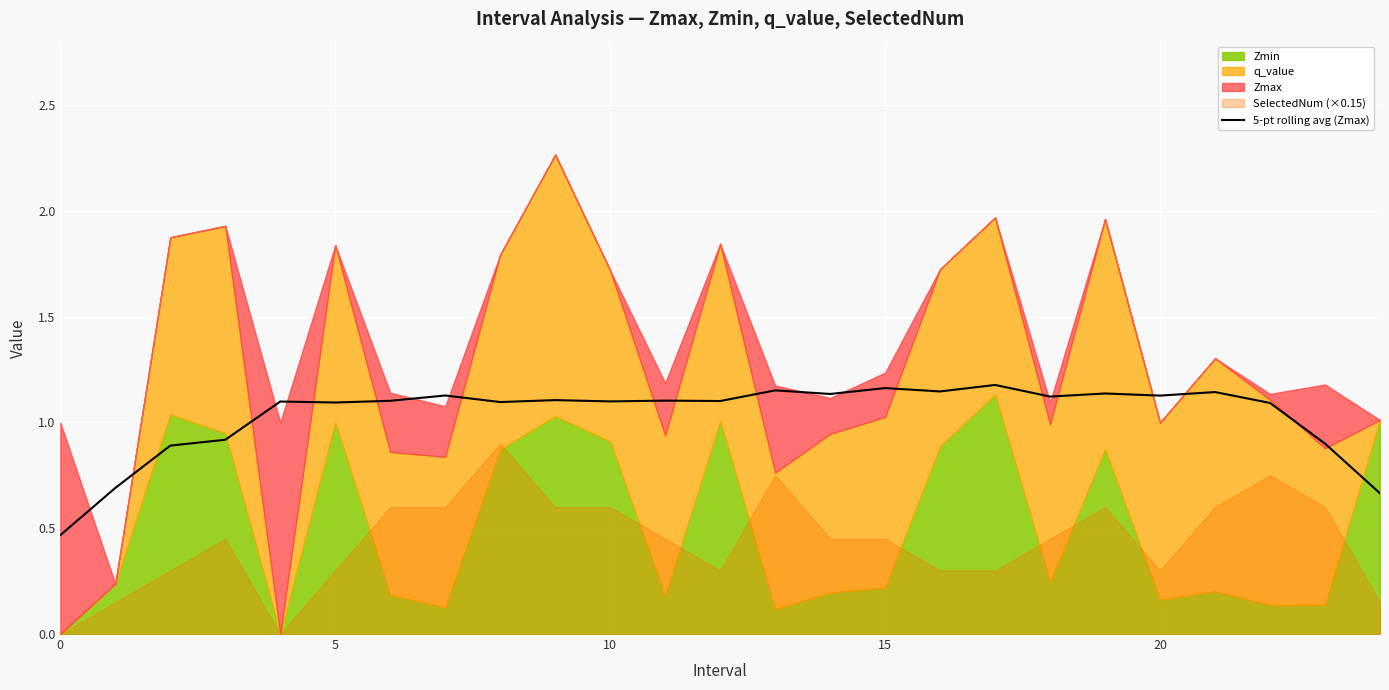

The chart shows a value of 0.3 at 8. True or false?

False